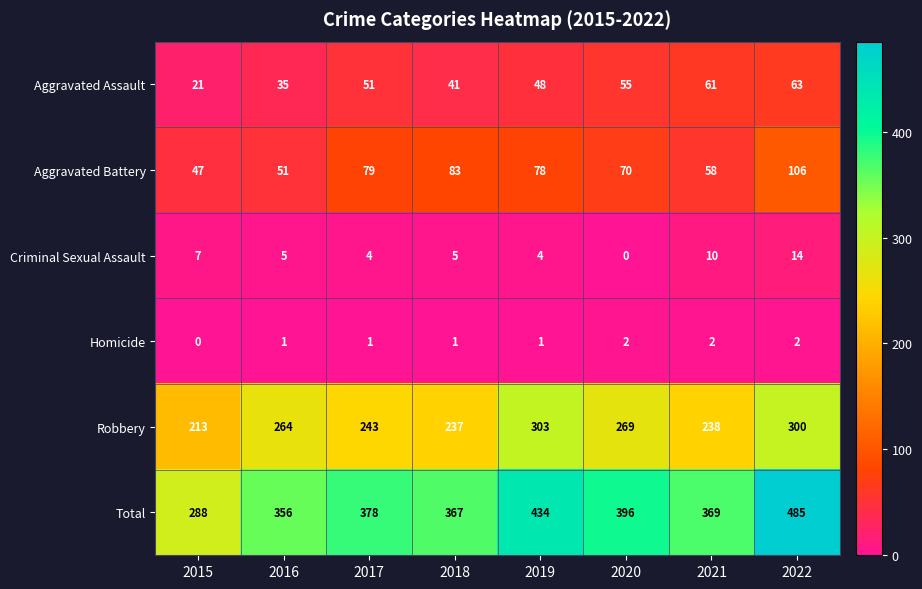

Which category has the lowest value in the Robbery series?

2015